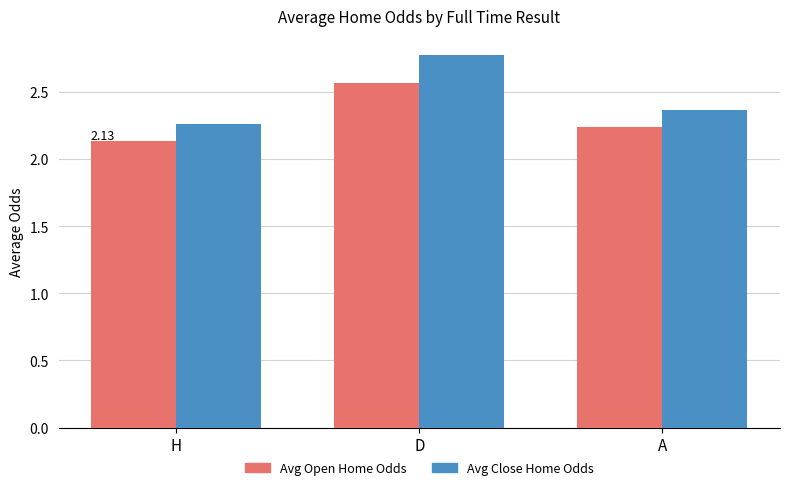

What is the total value across all series at H?

4.4